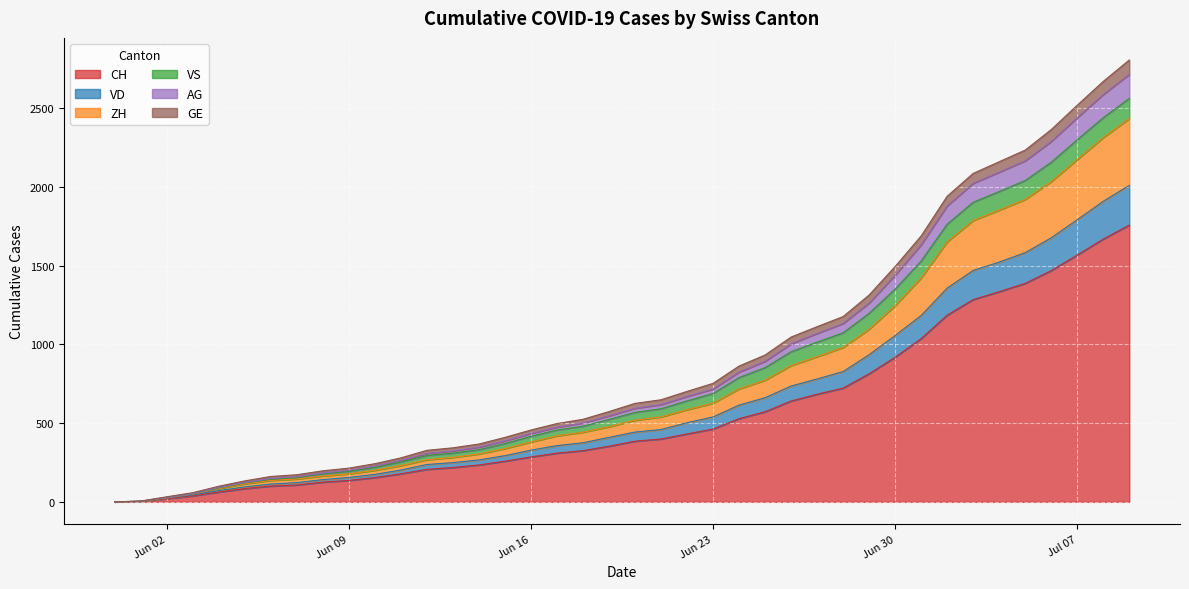

Where is VD nearest to the value 1004?

Jun 30